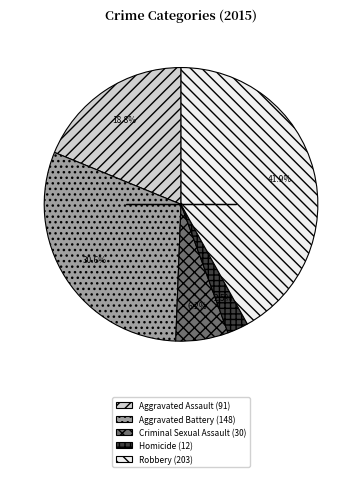

To the nearest percent, what is the average slice percentage?

20%